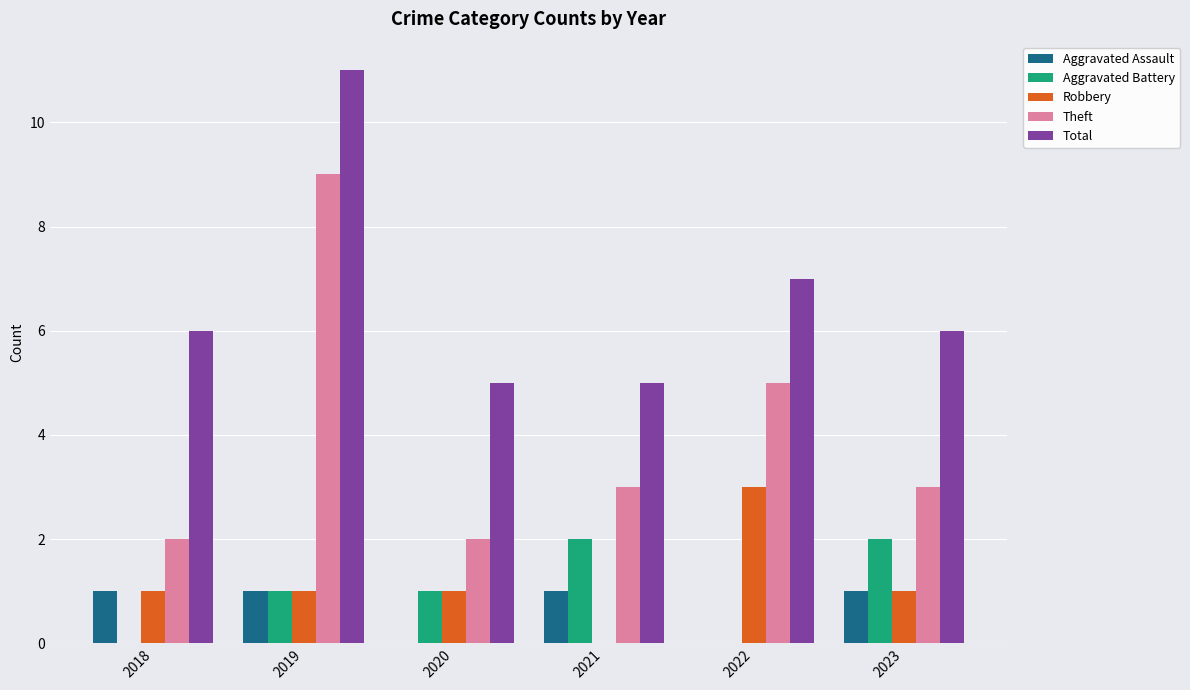

Which series has the widest spread of values?

Theft